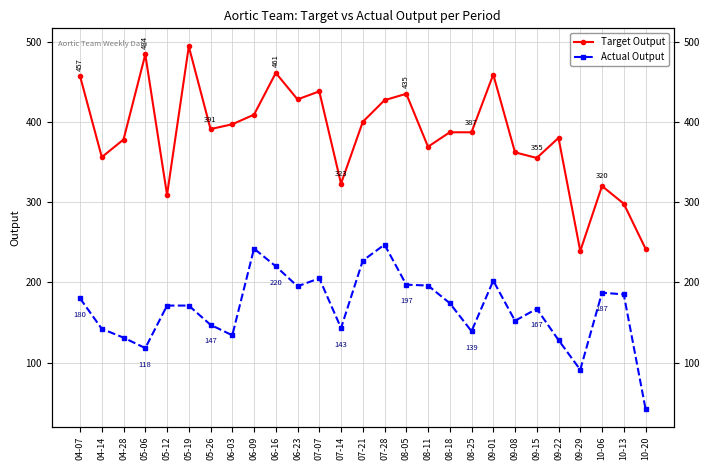

Reading right to left, extract all data points from this chart.

Target Output: 10-20=242.0	10-13=298.0	10-06=320.0	09-29=239.0	09-22=380.0	09-15=355.0	09-08=362.0	09-01=459.0	08-25=387.0	08-18=387.0	08-11=369.0	08-05=435.0	07-28=427.0	07-21=400.0	07-14=323.0	07-07=438.0	06-23=428.0	06-16=461.0	06-09=409.0	06-03=397.0	05-26=391.0	05-19=494.0	05-12=309.0	05-06=484.0	04-28=378.0	04-14=356.0	04-07=457.0
Actual Output: 10-20=42.5	10-13=185.0	10-06=187.0	09-29=91.0	09-22=128.0	09-15=167.0	09-08=152.0	09-01=202.0	08-25=139.0	08-18=174.0	08-11=196.0	08-05=197.0	07-28=247.0	07-21=227.0	07-14=143.0	07-07=205.0	06-23=195.0	06-16=220.0	06-09=242.0	06-03=134.0	05-26=147.0	05-19=171.0	05-12=171.0	05-06=118.0	04-28=131.0	04-14=142.0	04-07=180.0